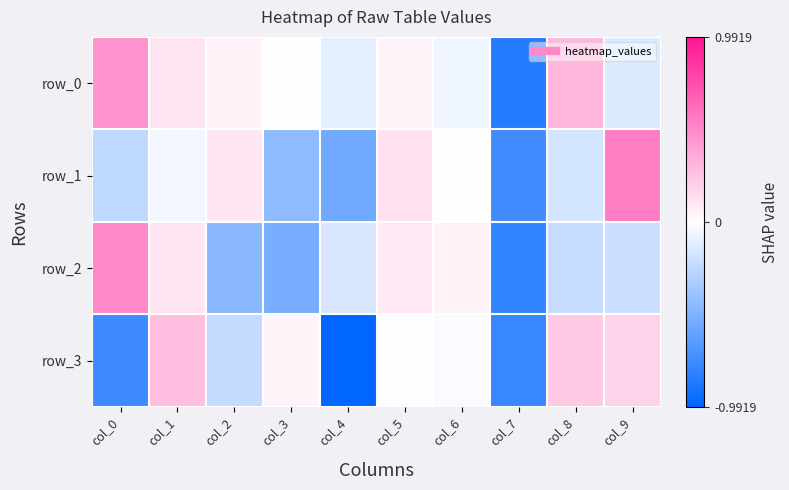

Read the row_2 value at col_8.

-0.2